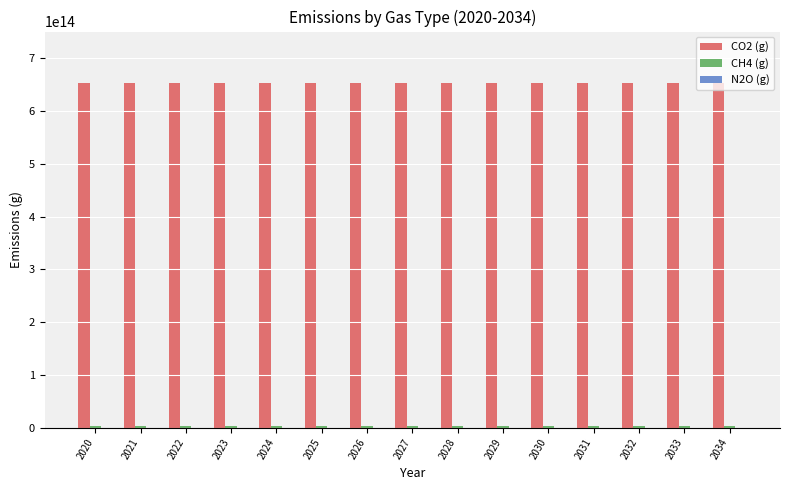

Which series has the largest total across all categories?

CO2 (g)